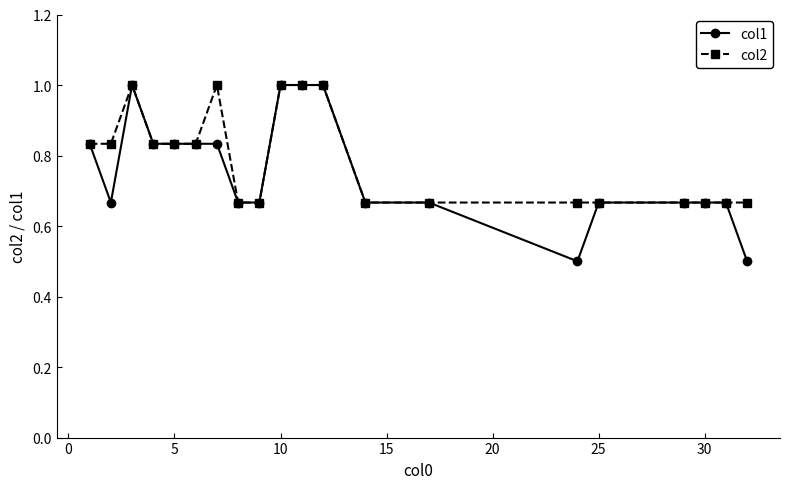

What is the highest value of the col1 series?

1.0